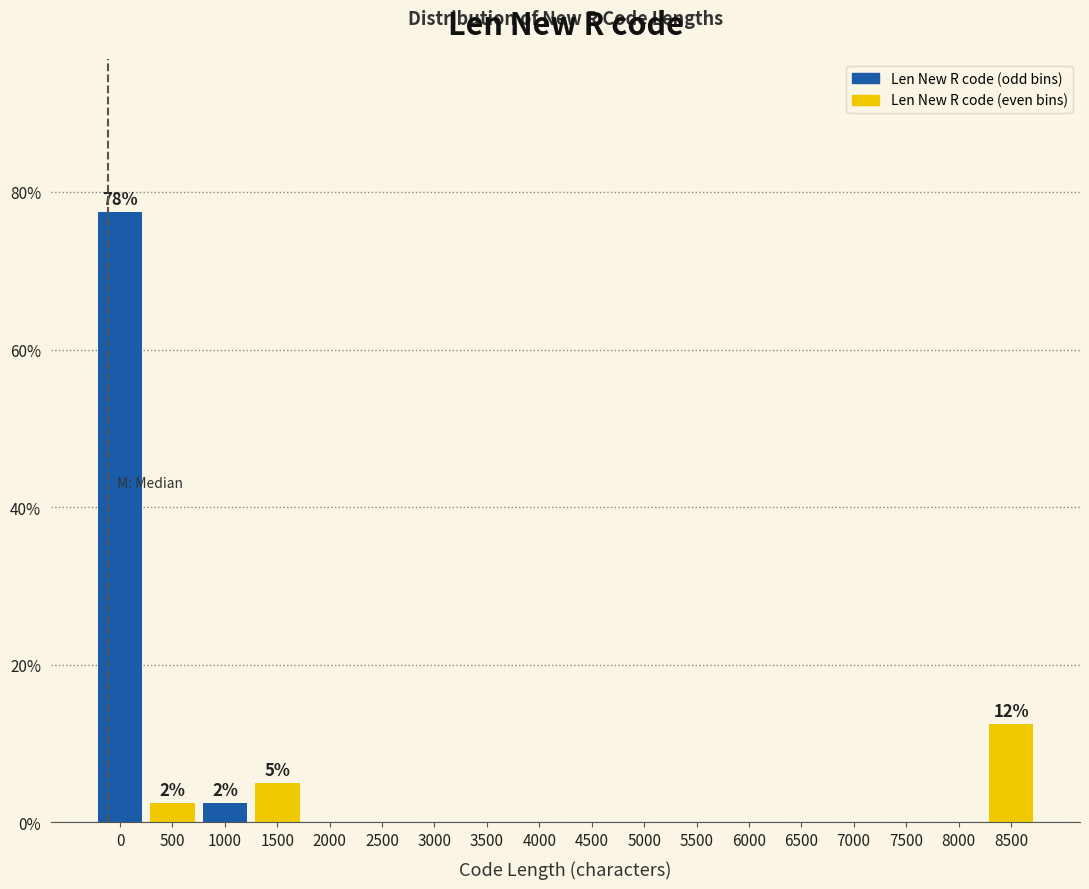

Reading left to right, what are all the values shown in this chart?

0=77.5	500=2.5	1000=2.5	1500=5.0	2000=0.0	2500=0.0	3000=0.0	3500=0.0	4000=0.0	4500=0.0	5000=0.0	5500=0.0	6000=0.0	6500=0.0	7000=0.0	7500=0.0	8000=0.0	8500=12.5